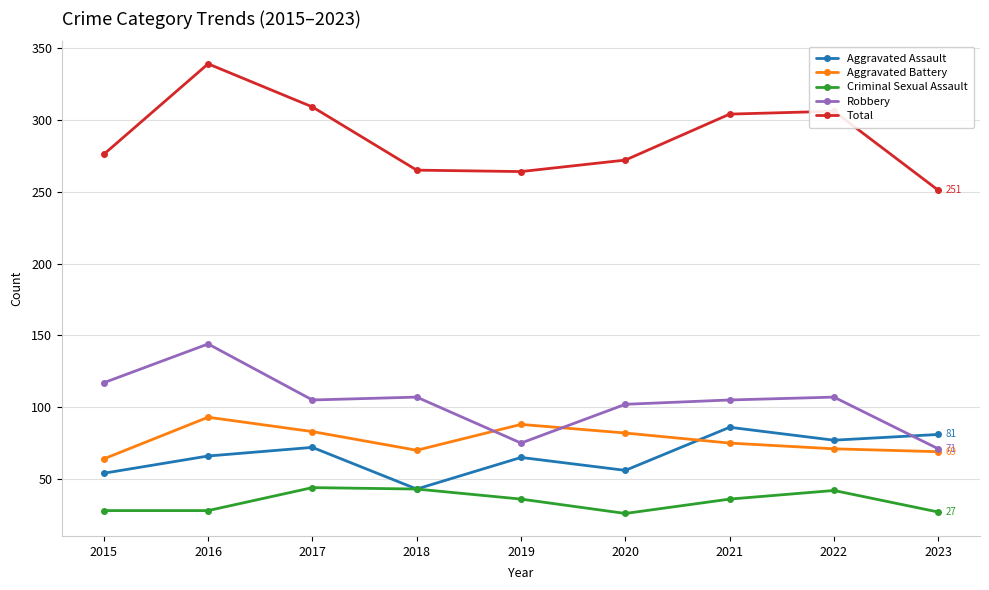

True or false: Aggravated Assault has more than 2 points higher than both neighbors.

True